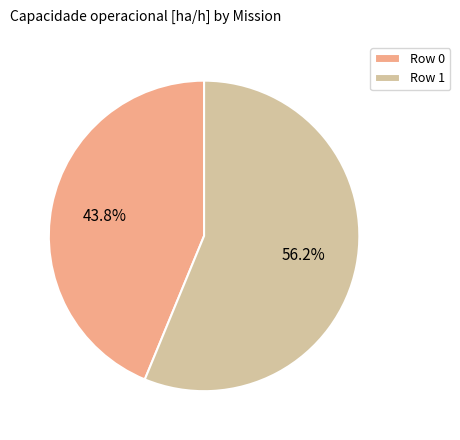

To the nearest percent, what portion does Row 0 represent?

44%